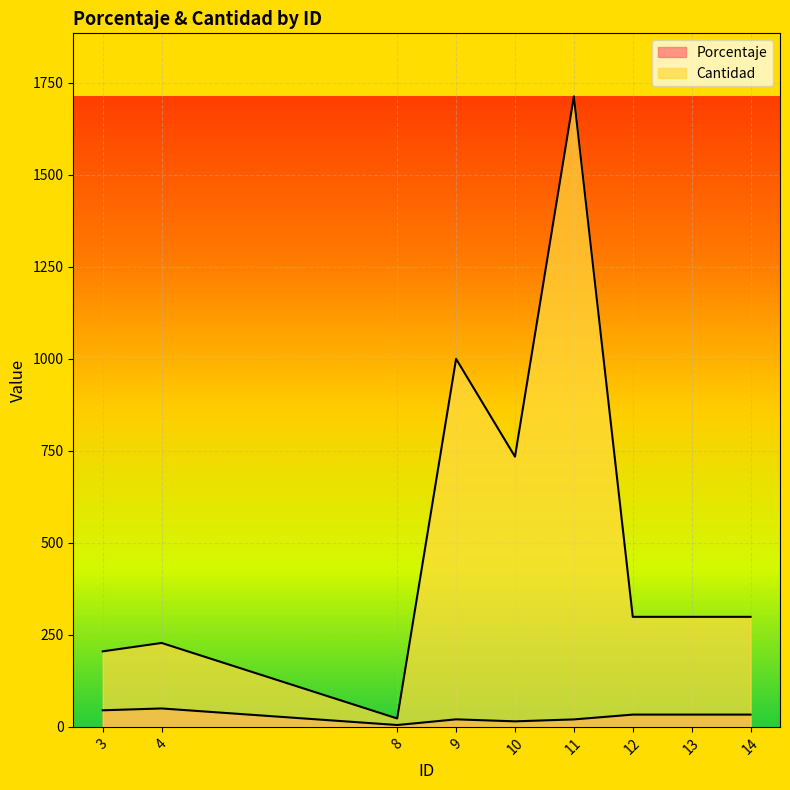

List the series in order of their peak value, lowest first.

Porcentaje, Cantidad